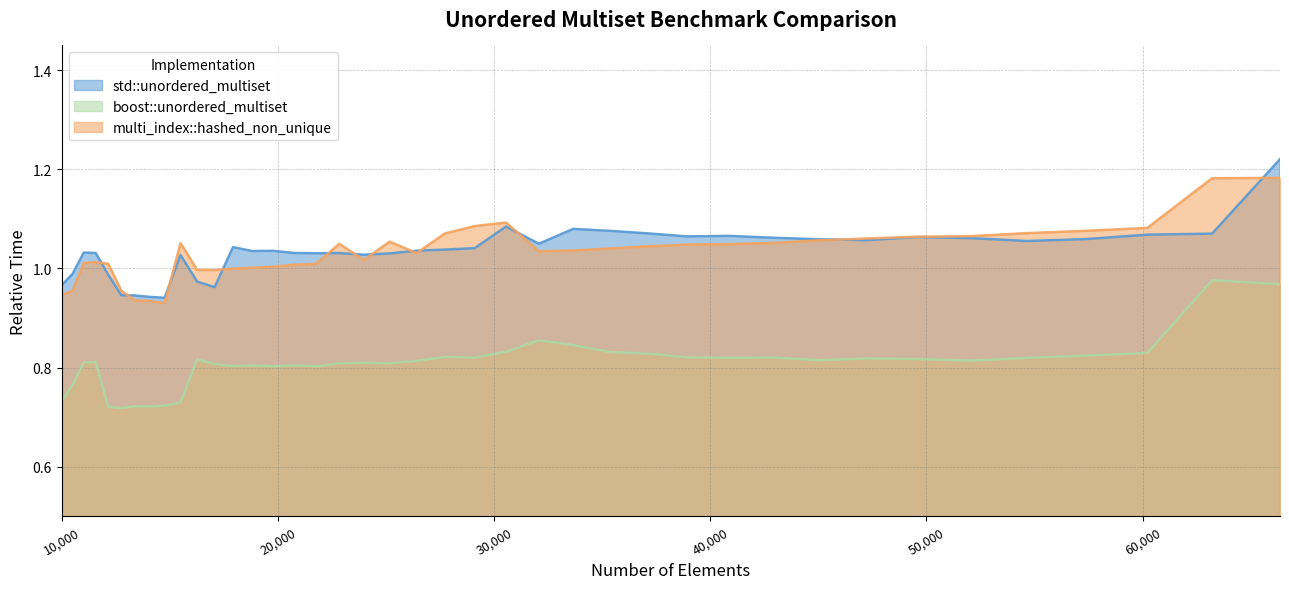

Reading left to right, transcribe all the data shown in this chart.

std::unordered_multiset: 10000=1.0	10500=1.0	11025=1.0	11576=1.0	12154=1.0	12760=0.9	13396=0.9	14063=0.9	14763=0.9	15498=1.0	16269=1.0	17078=1.0	17927=1.0	18818=1.0	19753=1.0	20734=1.0	21764=1.0	22845=1.0	23980=1.0	25171=1.0	26421=1.0	27733=1.0	29110=1.0	30555=1.1	32072=1.0	33664=1.1	35335=1.1	37089=1.1	38930=1.1	40863=1.1	42892=1.1	45022=1.1	47258=1.1	49605=1.1	52069=1.1	54656=1.1	57372=1.1	60223=1.1	63216=1.1	66358=1.2
boost::unordered_multiset: 10000=0.7	10500=0.8	11025=0.8	11576=0.8	12154=0.7	12760=0.7	13396=0.7	14063=0.7	14763=0.7	15498=0.7	16269=0.8	17078=0.8	17927=0.8	18818=0.8	19753=0.8	20734=0.8	21764=0.8	22845=0.8	23980=0.8	25171=0.8	26421=0.8	27733=0.8	29110=0.8	30555=0.8	32072=0.9	33664=0.8	35335=0.8	37089=0.8	38930=0.8	40863=0.8	42892=0.8	45022=0.8	47258=0.8	49605=0.8	52069=0.8	54656=0.8	57372=0.8	60223=0.8	63216=1.0	66358=1.0
multi_index::hashed_non_unique: 10000=0.9	10500=1.0	11025=1.0	11576=1.0	12154=1.0	12760=1.0	13396=0.9	14063=0.9	14763=0.9	15498=1.1	16269=1.0	17078=1.0	17927=1.0	18818=1.0	19753=1.0	20734=1.0	21764=1.0	22845=1.0	23980=1.0	25171=1.1	26421=1.0	27733=1.1	29110=1.1	30555=1.1	32072=1.0	33664=1.0	35335=1.0	37089=1.0	38930=1.0	40863=1.0	42892=1.1	45022=1.1	47258=1.1	49605=1.1	52069=1.1	54656=1.1	57372=1.1	60223=1.1	63216=1.2	66358=1.2